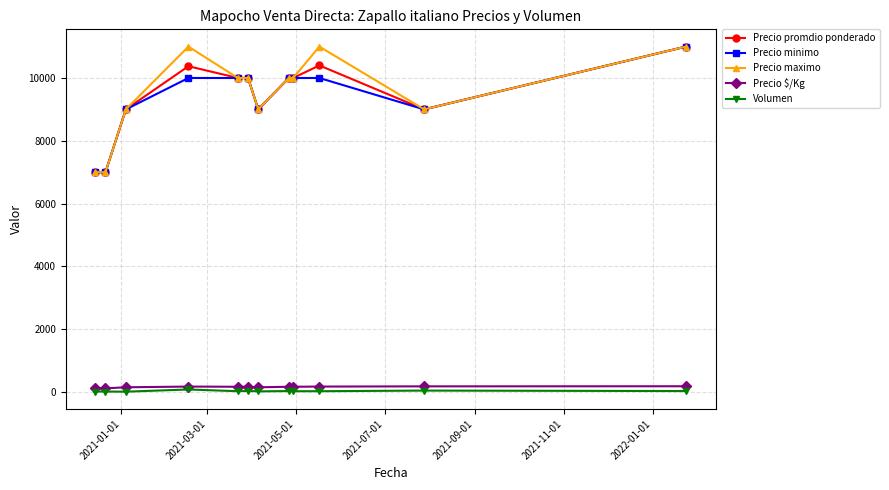

What is the highest value of the Precio promdio ponderado series?

11000